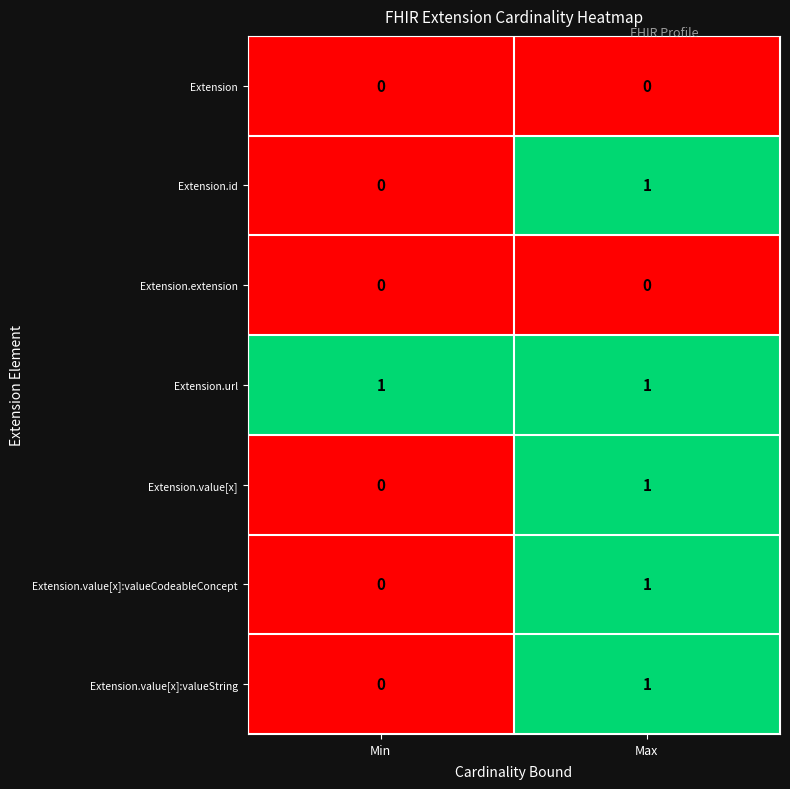

What is the total value across all series at Min?

1